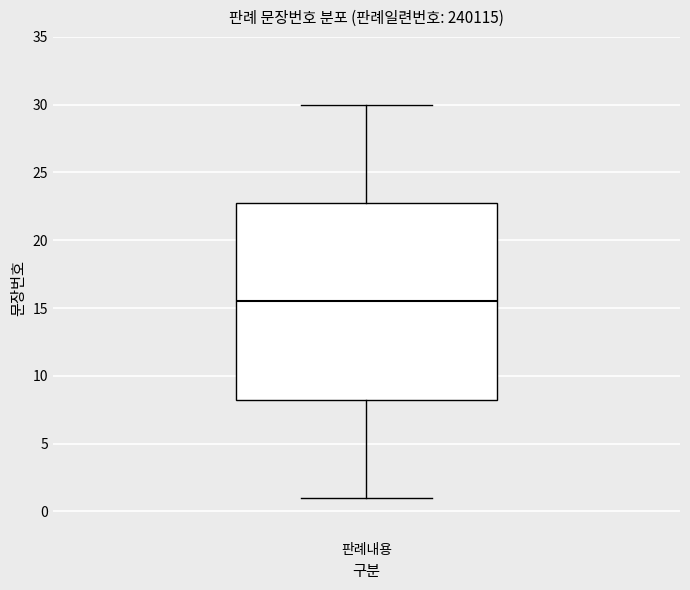

Where does the median line of the box for 판례내용 sit on the y-axis? The values are not printed on the chart, so give them approximately, as read against the axis.

15.5